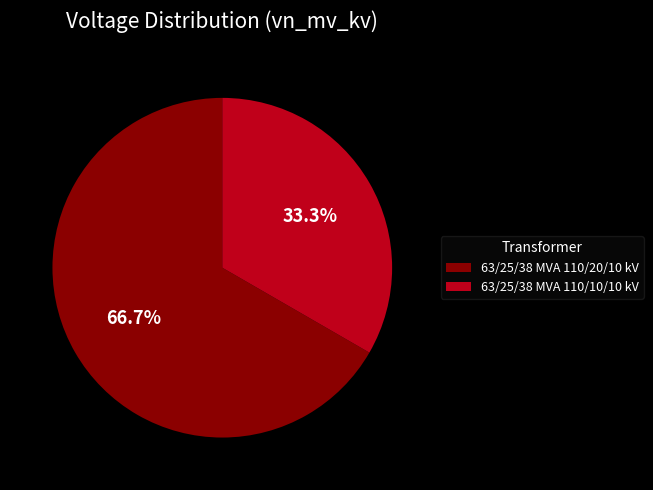

Is it true that 63/25/38 MVA 110/10/10 kV is 33% of the pie?

True